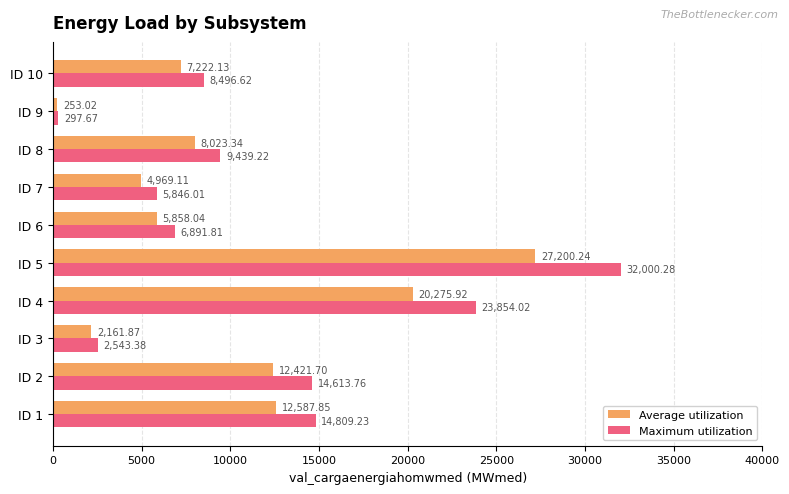

Which series has the widest spread of values?

Maximum utilization